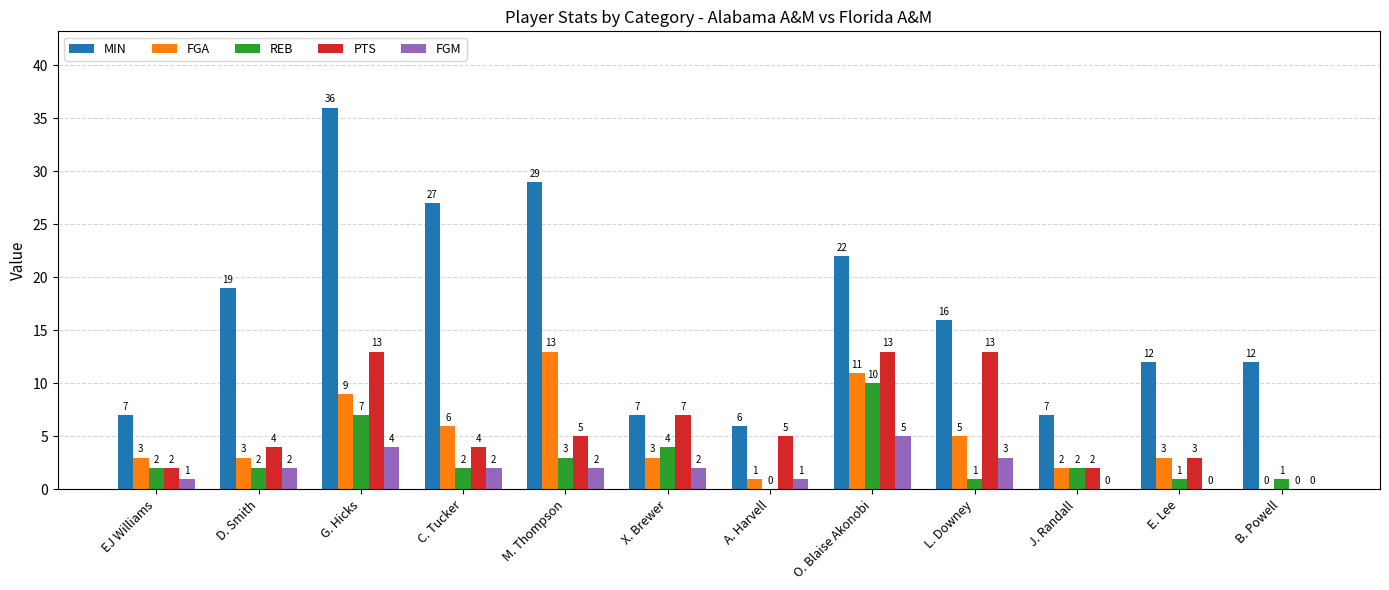

Which category has the highest value in the FGM series?

O. Blaise Akonobi